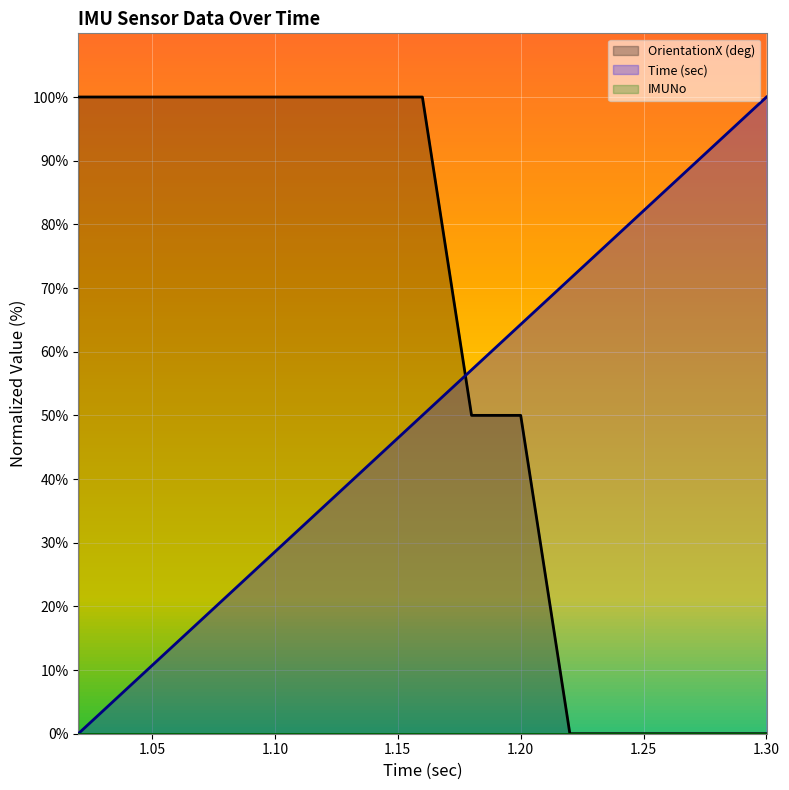

The OrientationX (deg) series shows 0.0 at 1.30. True or false?

True